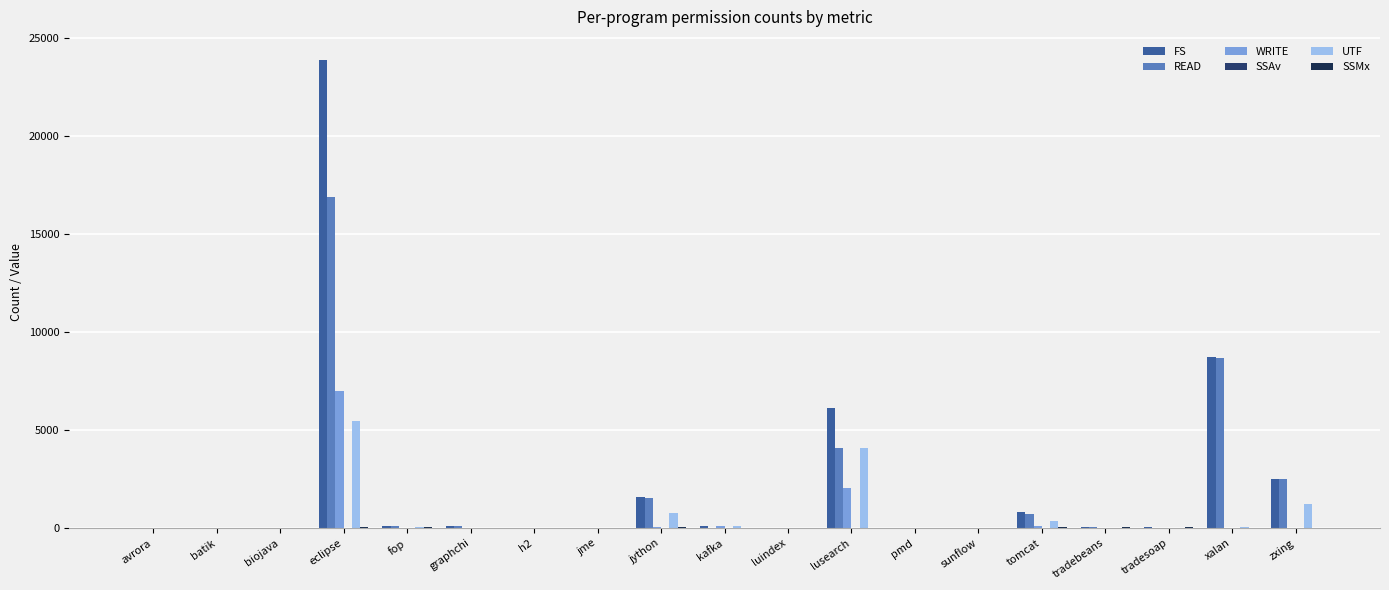

Reading left to right, transcribe all the data shown in this chart.

FS: 6.0	16.0	6.0	23852.0	94.0	97.0	10.0	14.0	1565.0	126.0	11.0	6142.0	12.0	13.0	829.0	40.0	35.0	8718.0	2505.0
READ: 4.0	11.0	4.0	16860.0	88.0	93.0	6.0	10.0	1531.0	14.0	7.0	4093.0	9.0	9.0	711.0	35.0	29.0	8691.0	2501.0
WRITE: 2.0	5.0	2.0	6992.0	6.0	4.0	4.0	4.0	34.0	112.0	4.0	2049.0	3.0	4.0	118.0	5.0	6.0	27.0	4.0
SSAv: 4.2	6.9	4.2	13.5	12.7	5.7	5.2	4.5	22.5	7.2	4.5	2.0	4.2	4.7	19.6	17.7	19.0	1.0	2.0
UTF: 5.0	10.0	5.0	5444.0	78.0	17.0	6.0	9.0	750.0	117.0	7.0	4098.0	7.0	8.0	375.0	29.0	29.0	46.0	1254.0
SSMx: 6.0	11.0	6.0	46.0	32.0	8.0	13.0	6.0	34.0	13.0	6.0	6.0	6.0	6.0	44.0	46.0	46.0	11.0	6.0